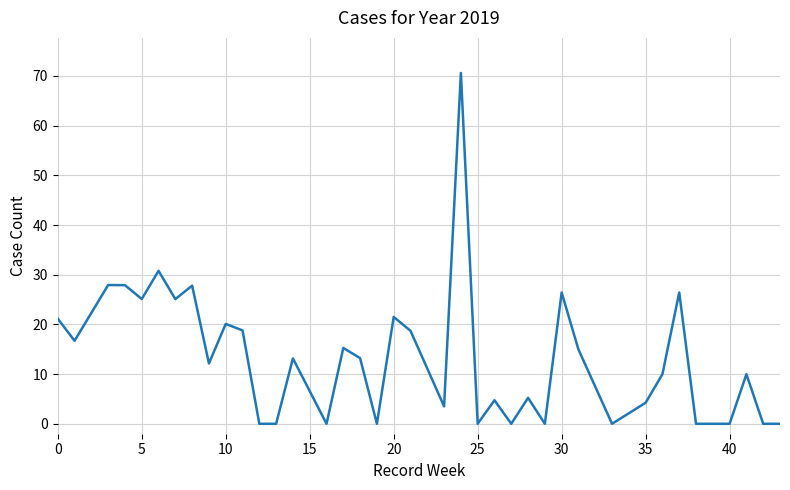

What is the greatest value displayed?

70.6